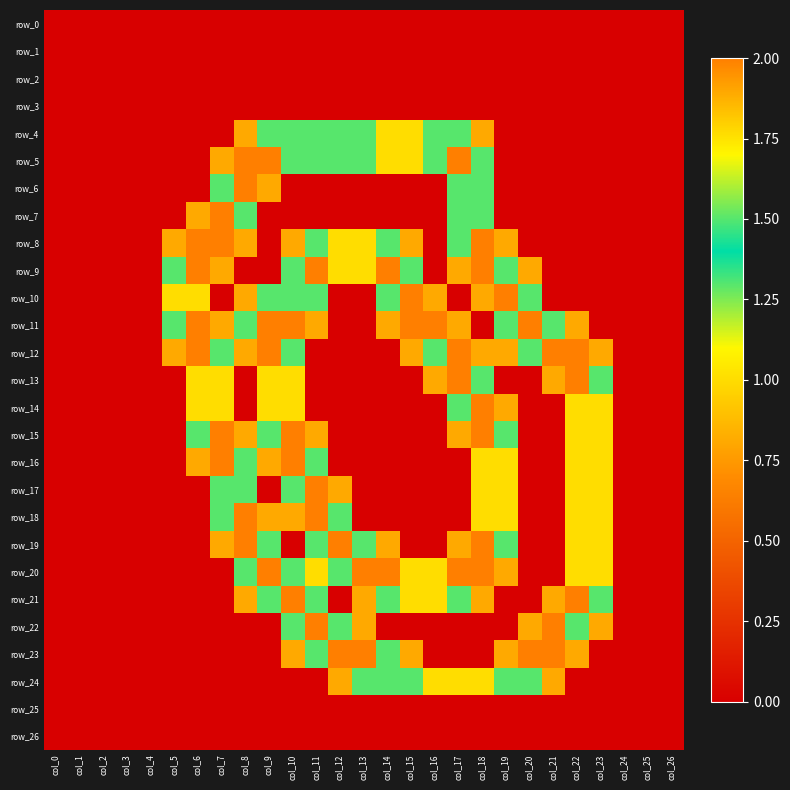

At which label is row_20 closest to 1?

col_11